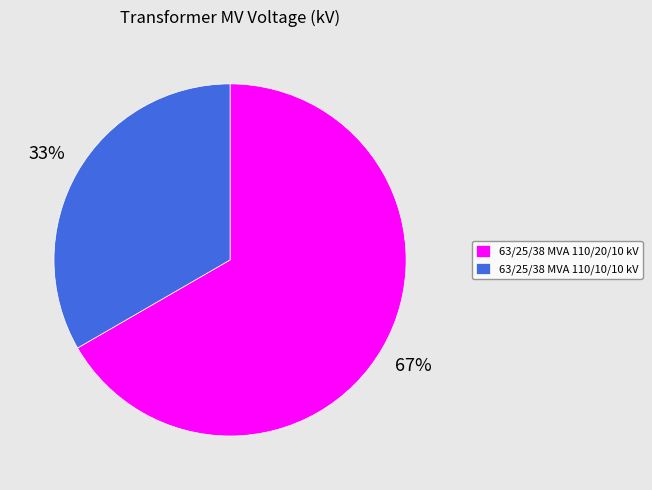

Approximately how many times larger is the value at 63/25/38 MVA 110/10/10 kV compared to 63/25/38 MVA 110/20/10 kV?

0.5